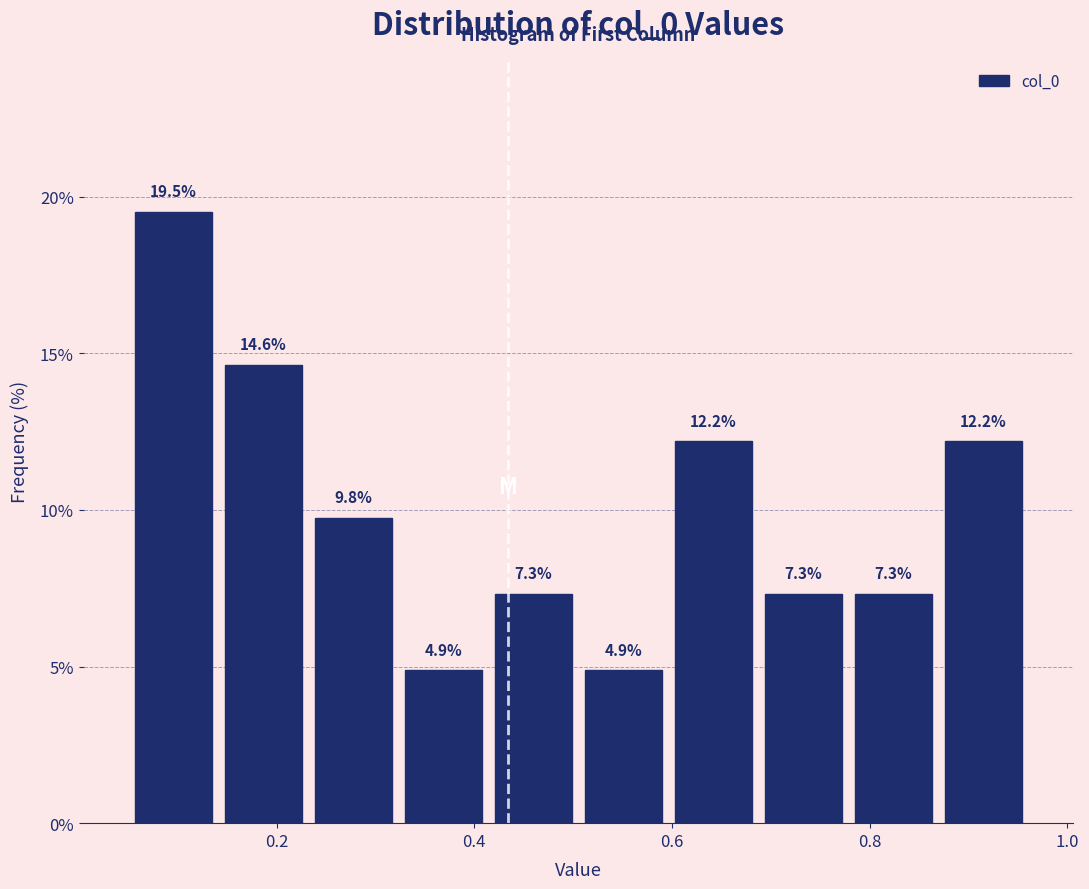

Over which range of the x-axis is the bar tallest?

0.06 to 0.14